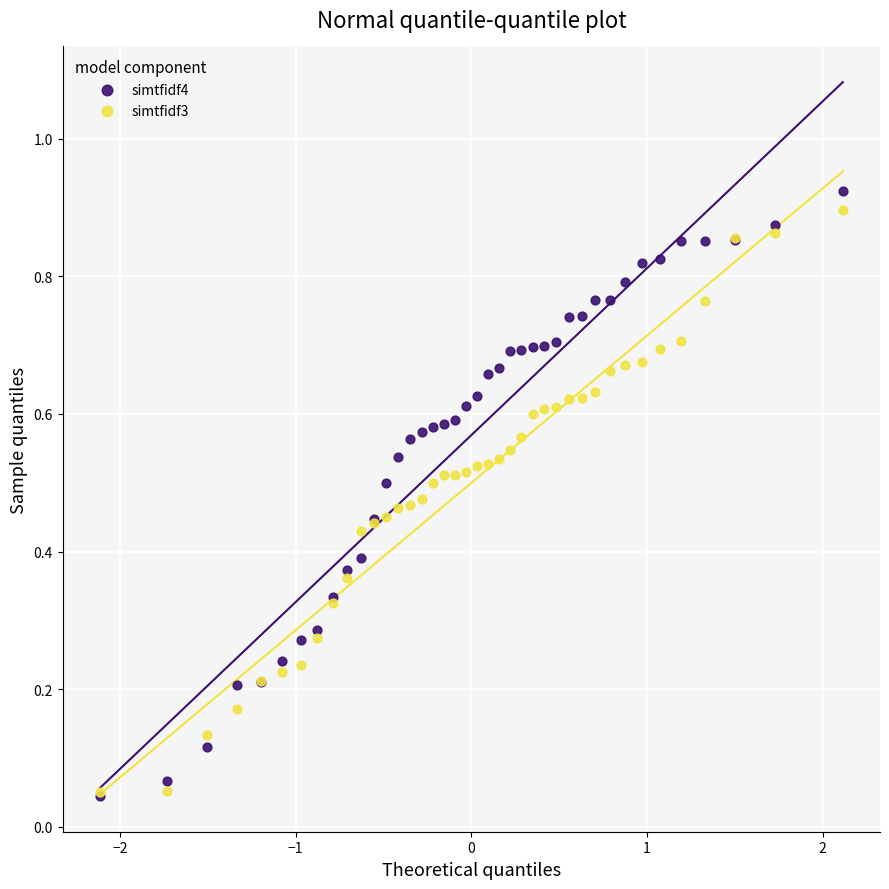

What are all the series names shown in the legend?

simtfidf4, simtfidf3